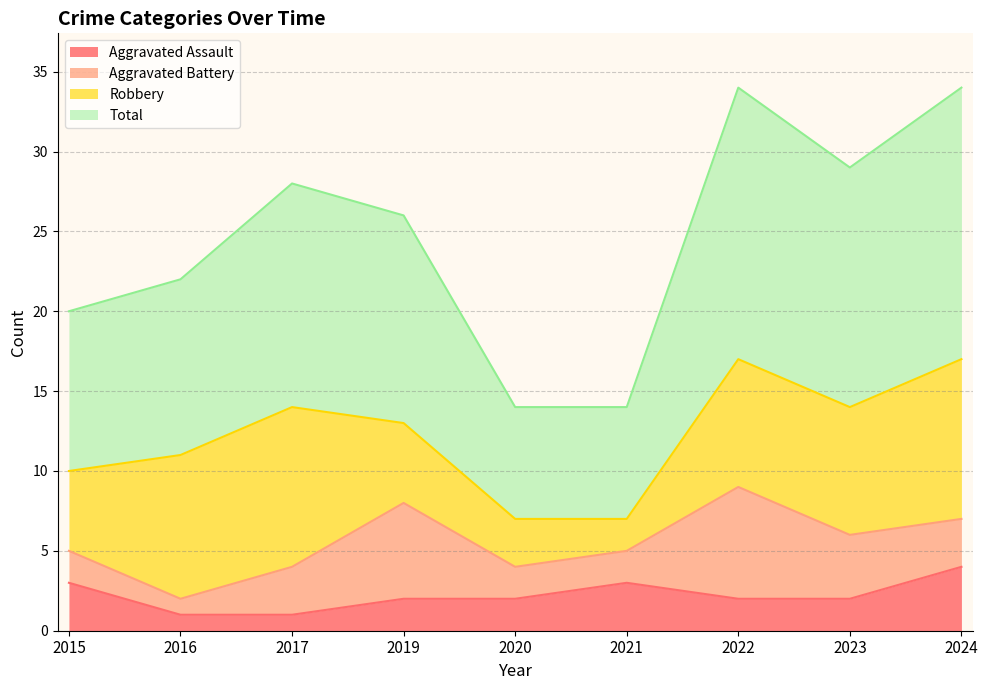

What is the maximum value for Aggravated Assault?

4